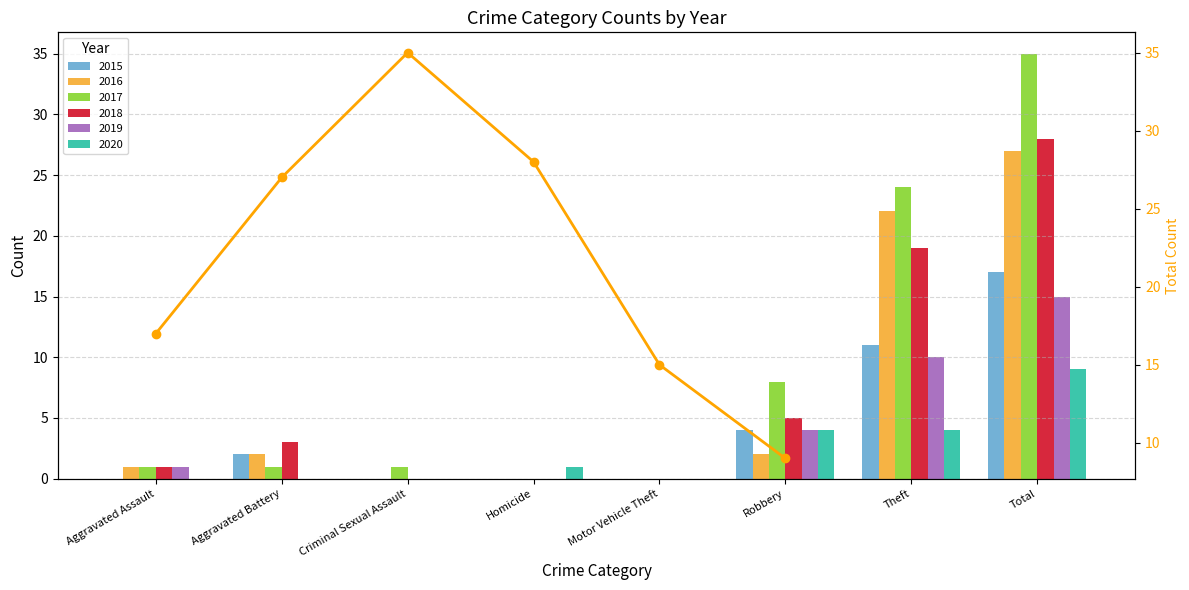

How many data points are above 27?

2